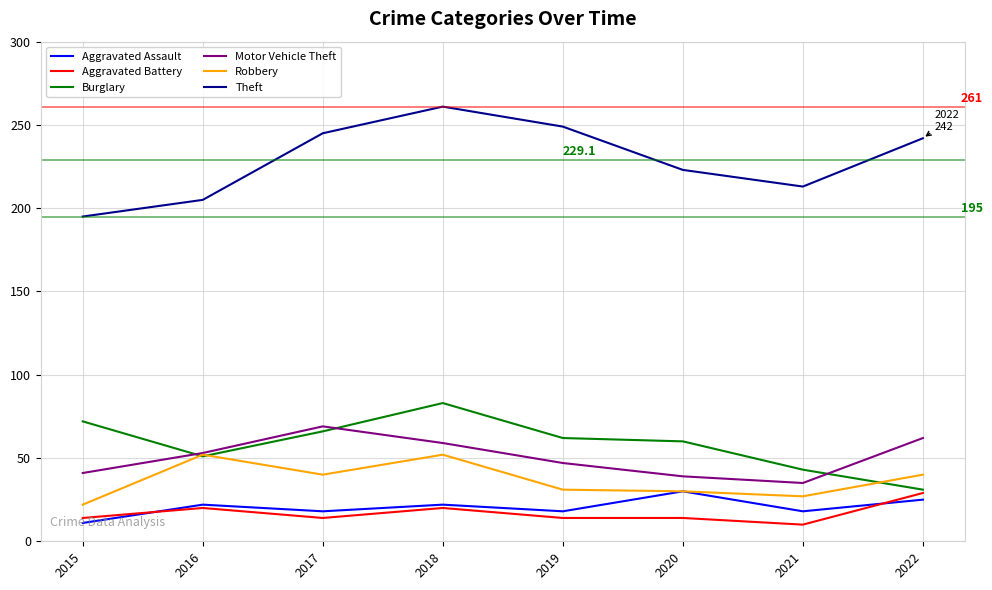

What is the difference between the Aggravated Assault values at 2019 and 2020?

12